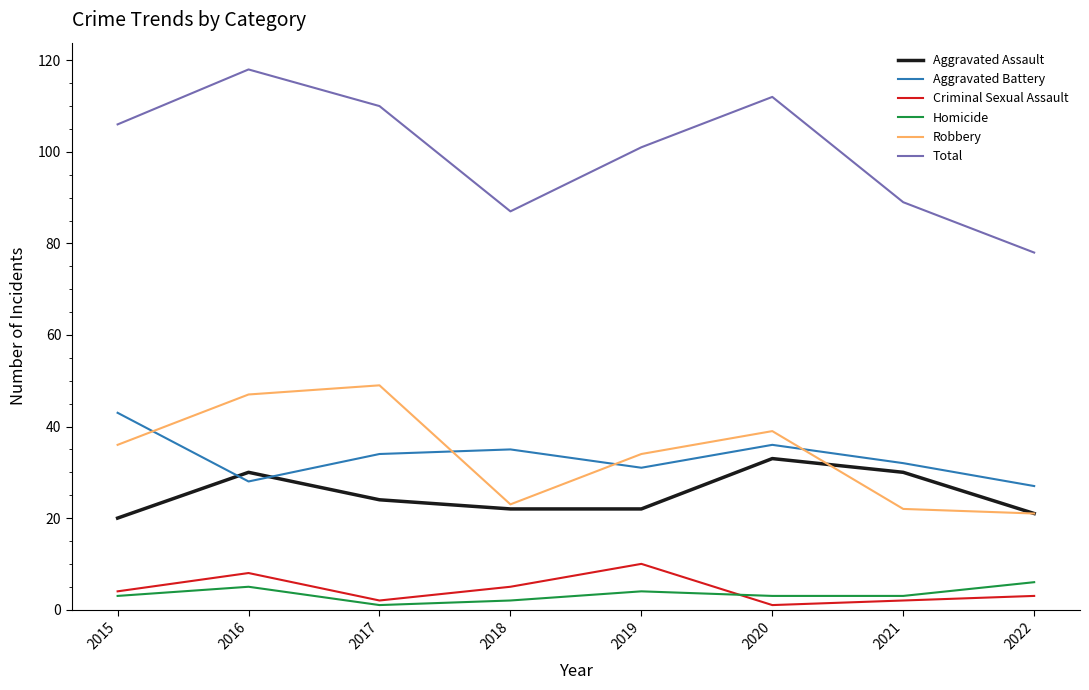

How many lines are shown in the chart?

6